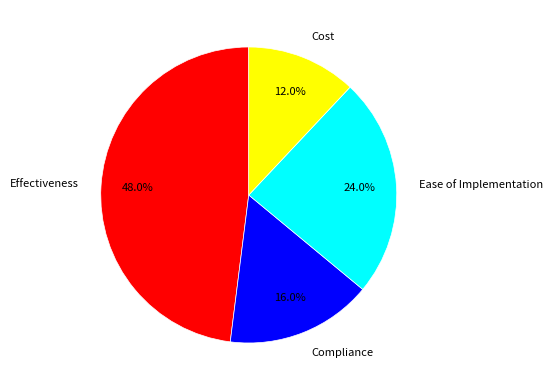

Which slice is the largest?

Effectiveness